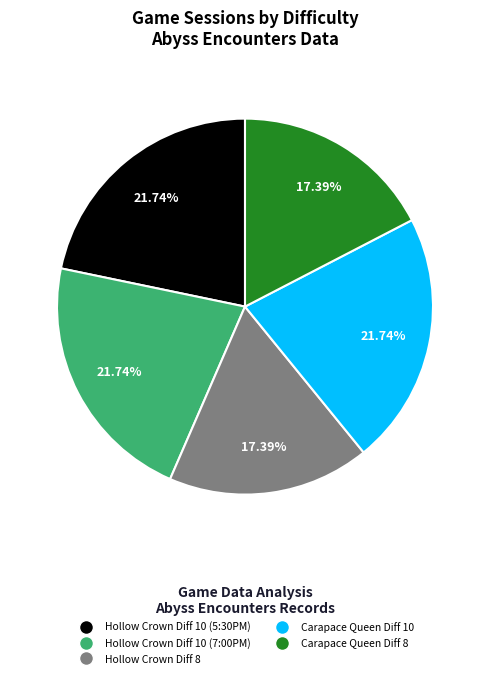

How many slices are in this pie chart?

5